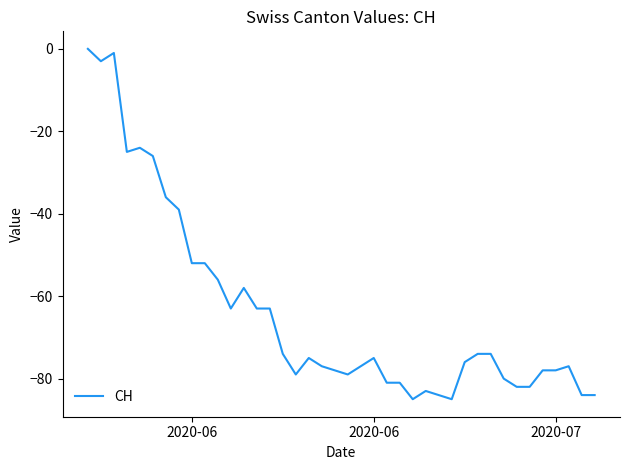

What is the minimum value shown in the chart?

-85